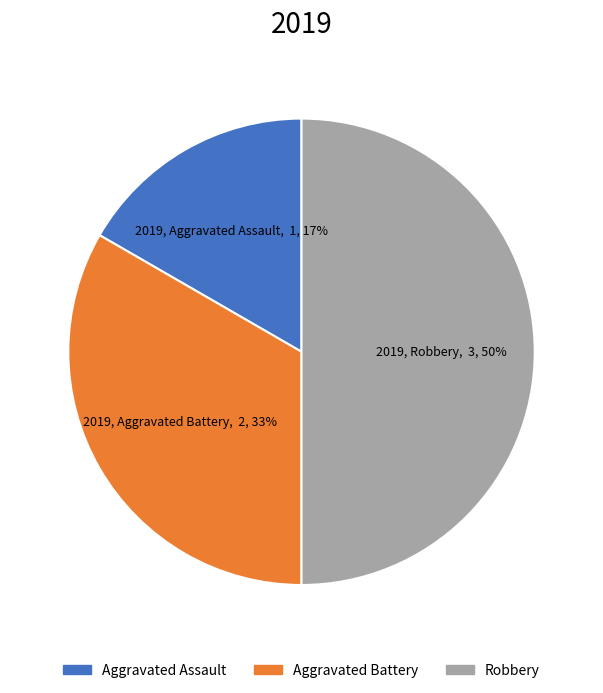

To the nearest percent, what is the difference between the largest and smallest slice percentages?

33%